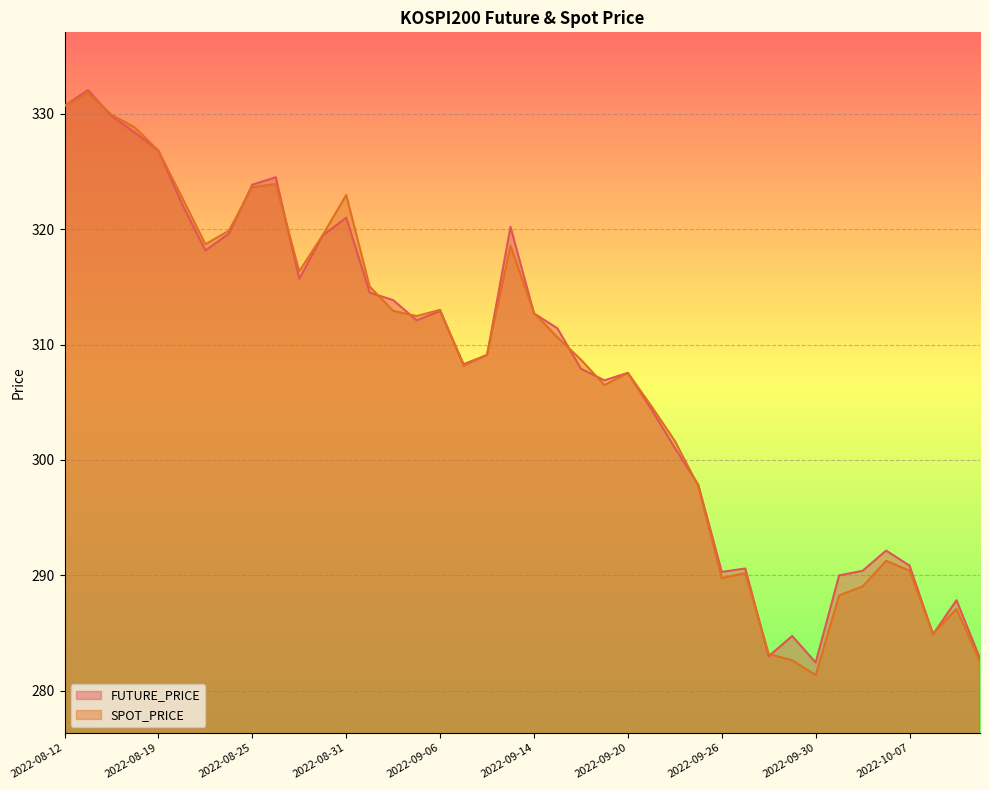

How many categories are shown in the chart?

40